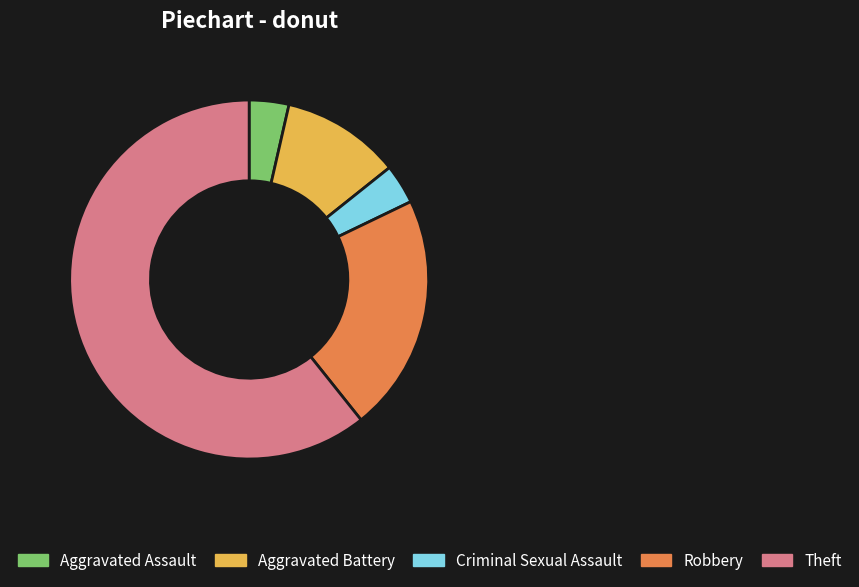

What is the ratio of the value at Robbery to the value at Criminal Sexual Assault?

6.0